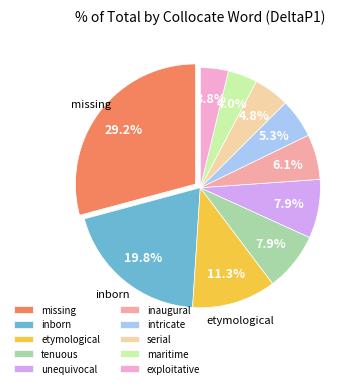

Do serial and missing together represent more than half of the pie?

No